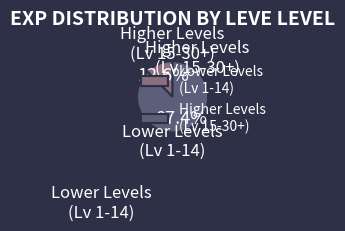

Which slice is the smallest?

Lower Levels (Lv 1-14)